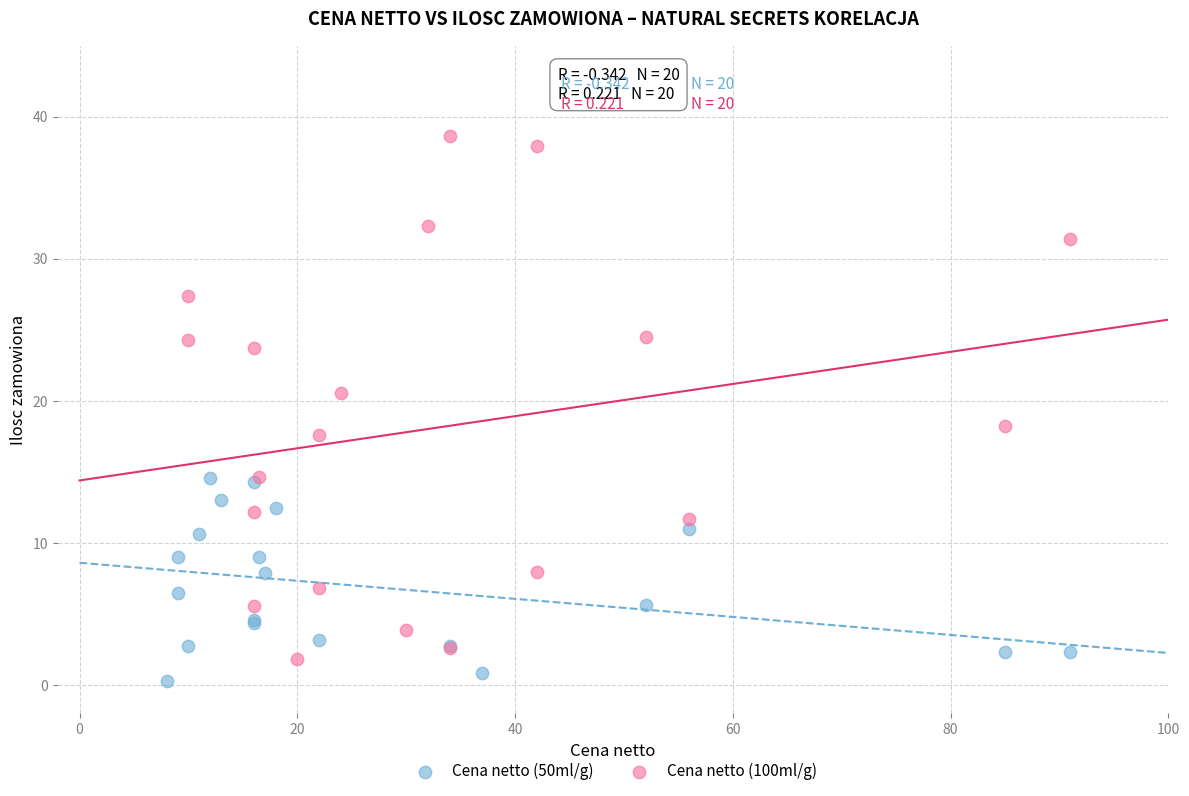

Which series contains the highest Y value?

Cena netto (100ml/g)